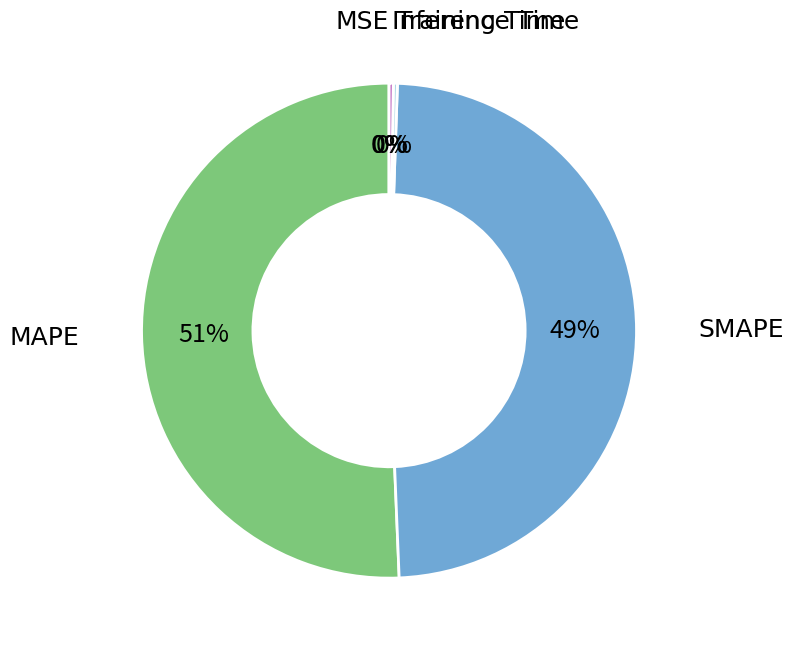

To the nearest percent, what is the average slice percentage?

20%